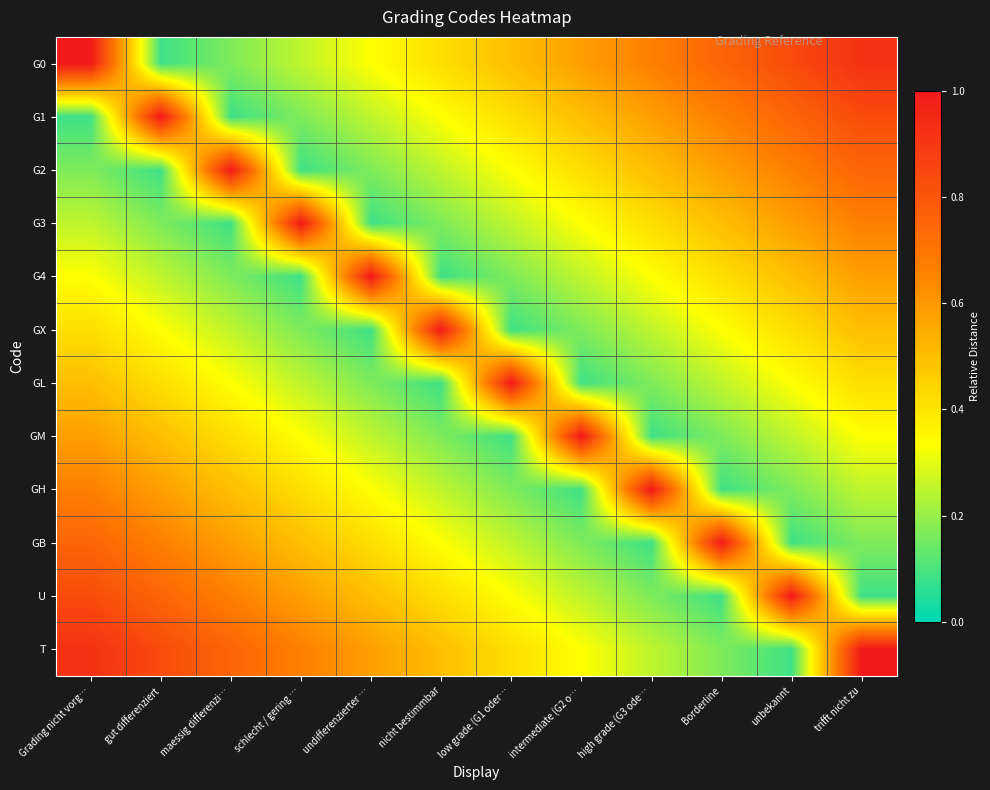

Reading right to left, what are all the values shown in this chart?

G0: trifft nicht zu=0.9	unbekannt=0.8	Borderline=0.8	high grade (G3 ode…=0.7	intermediate (G2 o…=0.6	low grade (G1 oder…=0.5	nicht bestimmbar=0.4	undifferenzierter …=0.3	schlecht / gering …=0.2	maessig differenzi…=0.2	gut differenziert=0.1	Grading nicht vorg…=1.0
G1: trifft nicht zu=0.8	unbekannt=0.8	Borderline=0.7	high grade (G3 ode…=0.6	intermediate (G2 o…=0.5	low grade (G1 oder…=0.4	nicht bestimmbar=0.3	undifferenzierter …=0.2	schlecht / gering …=0.2	maessig differenzi…=0.1	gut differenziert=1.0	Grading nicht vorg…=0.1
G2: trifft nicht zu=0.8	unbekannt=0.7	Borderline=0.6	high grade (G3 ode…=0.5	intermediate (G2 o…=0.4	low grade (G1 oder…=0.3	nicht bestimmbar=0.2	undifferenzierter …=0.2	schlecht / gering …=0.1	maessig differenzi…=1.0	gut differenziert=0.1	Grading nicht vorg…=0.2
G3: trifft nicht zu=0.7	unbekannt=0.6	Borderline=0.5	high grade (G3 ode…=0.4	intermediate (G2 o…=0.3	low grade (G1 oder…=0.2	nicht bestimmbar=0.2	undifferenzierter …=0.1	schlecht / gering …=1.0	maessig differenzi…=0.1	gut differenziert=0.2	Grading nicht vorg…=0.2
G4: trifft nicht zu=0.6	unbekannt=0.5	Borderline=0.4	high grade (G3 ode…=0.3	intermediate (G2 o…=0.2	low grade (G1 oder…=0.2	nicht bestimmbar=0.1	undifferenzierter …=1.0	schlecht / gering …=0.1	maessig differenzi…=0.2	gut differenziert=0.2	Grading nicht vorg…=0.3
GX: trifft nicht zu=0.5	unbekannt=0.4	Borderline=0.3	high grade (G3 ode…=0.2	intermediate (G2 o…=0.2	low grade (G1 oder…=0.1	nicht bestimmbar=1.0	undifferenzierter …=0.1	schlecht / gering …=0.2	maessig differenzi…=0.2	gut differenziert=0.3	Grading nicht vorg…=0.4
GL: trifft nicht zu=0.4	unbekannt=0.3	Borderline=0.2	high grade (G3 ode…=0.2	intermediate (G2 o…=0.1	low grade (G1 oder…=1.0	nicht bestimmbar=0.1	undifferenzierter …=0.2	schlecht / gering …=0.2	maessig differenzi…=0.3	gut differenziert=0.4	Grading nicht vorg…=0.5
GM: trifft nicht zu=0.3	unbekannt=0.2	Borderline=0.2	high grade (G3 ode…=0.1	intermediate (G2 o…=1.0	low grade (G1 oder…=0.1	nicht bestimmbar=0.2	undifferenzierter …=0.2	schlecht / gering …=0.3	maessig differenzi…=0.4	gut differenziert=0.5	Grading nicht vorg…=0.6
GH: trifft nicht zu=0.2	unbekannt=0.2	Borderline=0.1	high grade (G3 ode…=1.0	intermediate (G2 o…=0.1	low grade (G1 oder…=0.2	nicht bestimmbar=0.2	undifferenzierter …=0.3	schlecht / gering …=0.4	maessig differenzi…=0.5	gut differenziert=0.6	Grading nicht vorg…=0.7
GB: trifft nicht zu=0.2	unbekannt=0.1	Borderline=1.0	high grade (G3 ode…=0.1	intermediate (G2 o…=0.2	low grade (G1 oder…=0.2	nicht bestimmbar=0.3	undifferenzierter …=0.4	schlecht / gering …=0.5	maessig differenzi…=0.6	gut differenziert=0.7	Grading nicht vorg…=0.8
U: trifft nicht zu=0.1	unbekannt=1.0	Borderline=0.1	high grade (G3 ode…=0.2	intermediate (G2 o…=0.2	low grade (G1 oder…=0.3	nicht bestimmbar=0.4	undifferenzierter …=0.5	schlecht / gering …=0.6	maessig differenzi…=0.7	gut differenziert=0.8	Grading nicht vorg…=0.8
T: trifft nicht zu=1.0	unbekannt=0.1	Borderline=0.2	high grade (G3 ode…=0.2	intermediate (G2 o…=0.3	low grade (G1 oder…=0.4	nicht bestimmbar=0.5	undifferenzierter …=0.6	schlecht / gering …=0.7	maessig differenzi…=0.8	gut differenziert=0.8	Grading nicht vorg…=0.9